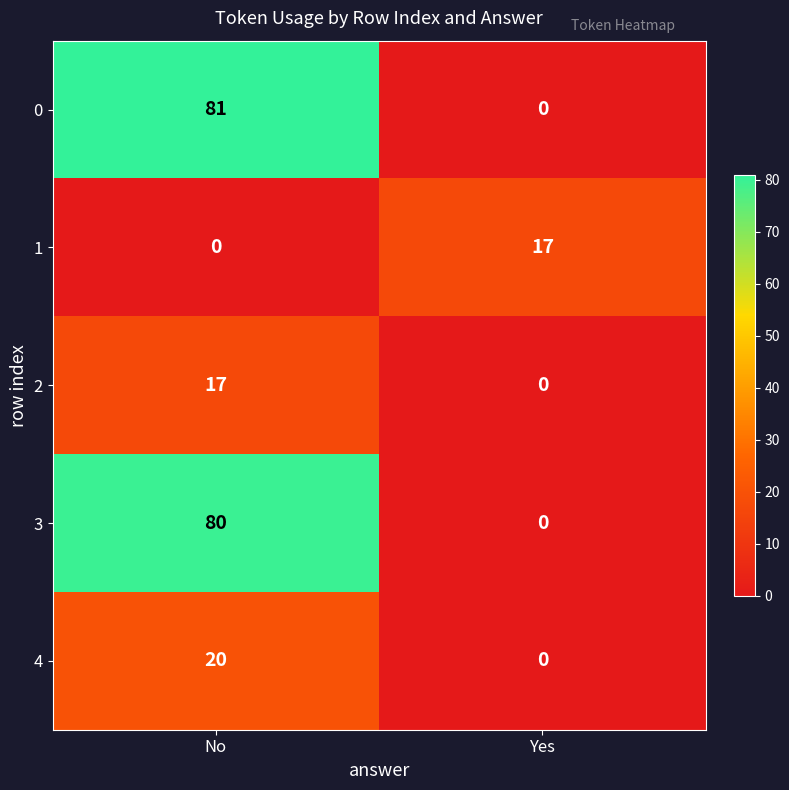

Reading left to right, list all the values displayed in this chart.

0: No=81	Yes=0
1: No=0	Yes=17
2: No=17	Yes=0
3: No=80	Yes=0
4: No=20	Yes=0